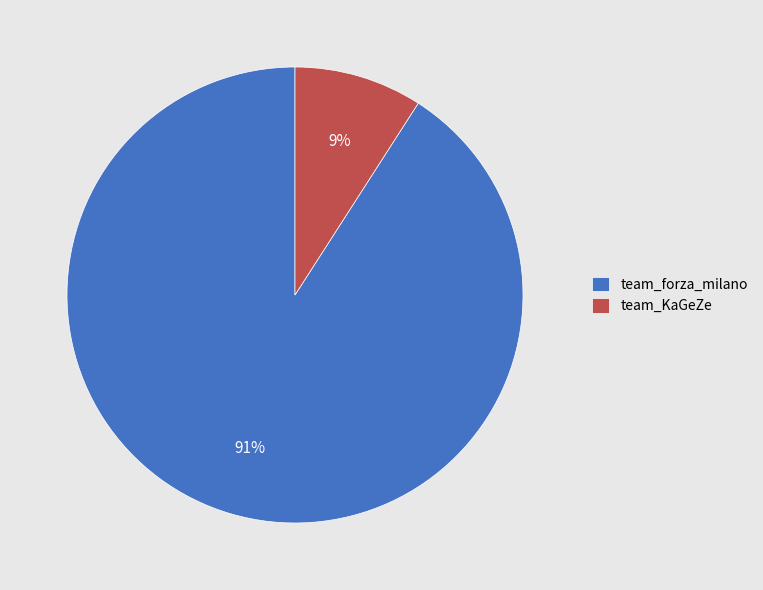

Count the number of slices in the pie.

2